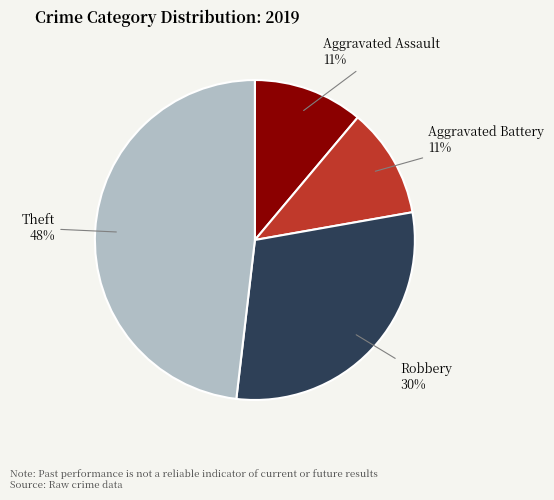

Is there any slice that represents more than half of the pie?

No